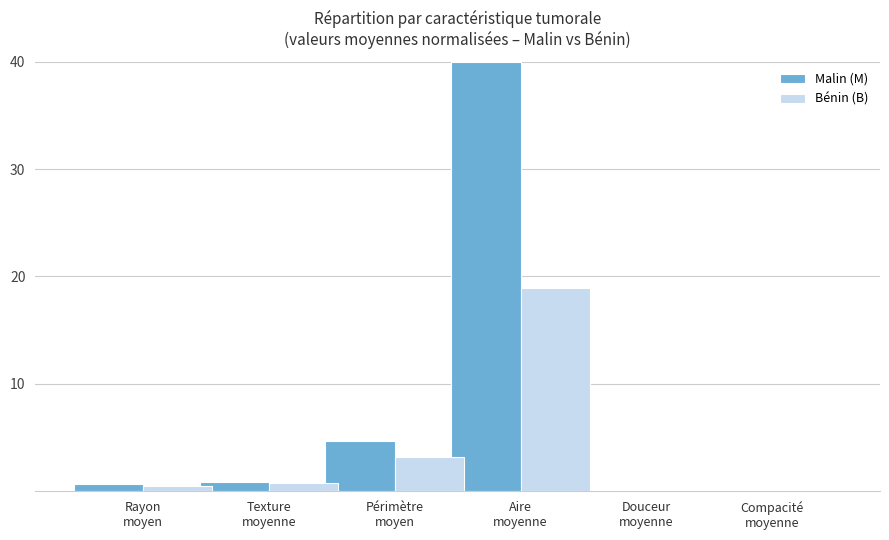

Does the chart contain stacked bars?

No